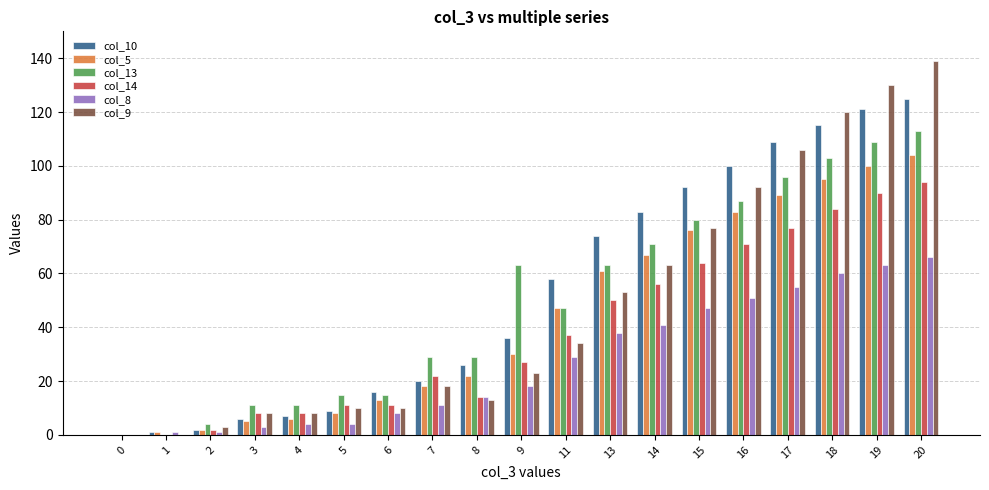

Which series has the largest range (max minus min)?

col_9